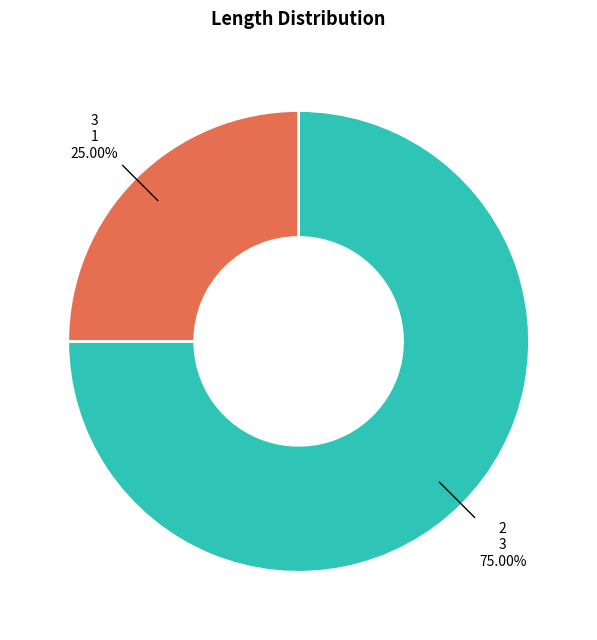

Which has a higher value, 3 or 2?

2